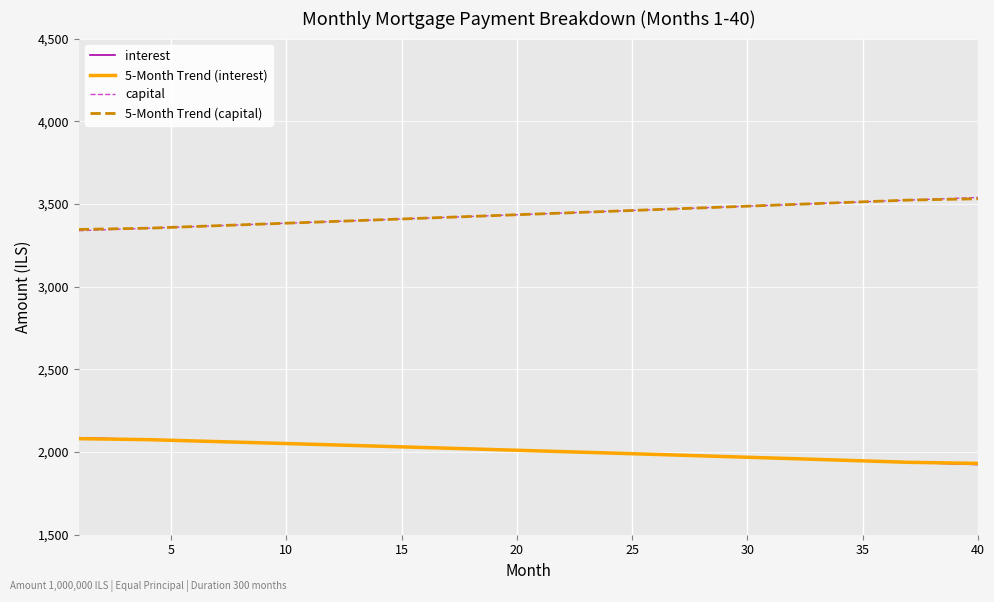

What is the greatest value displayed?

3539.3